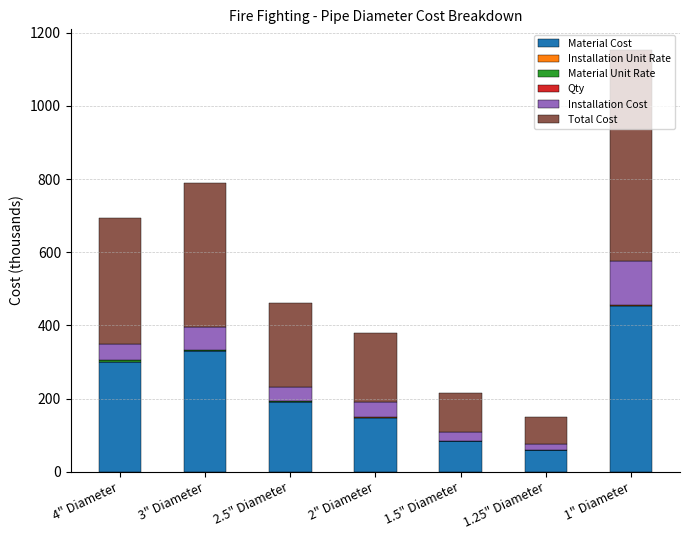

Are the bars grouped side by side (vs. stacked)?

No